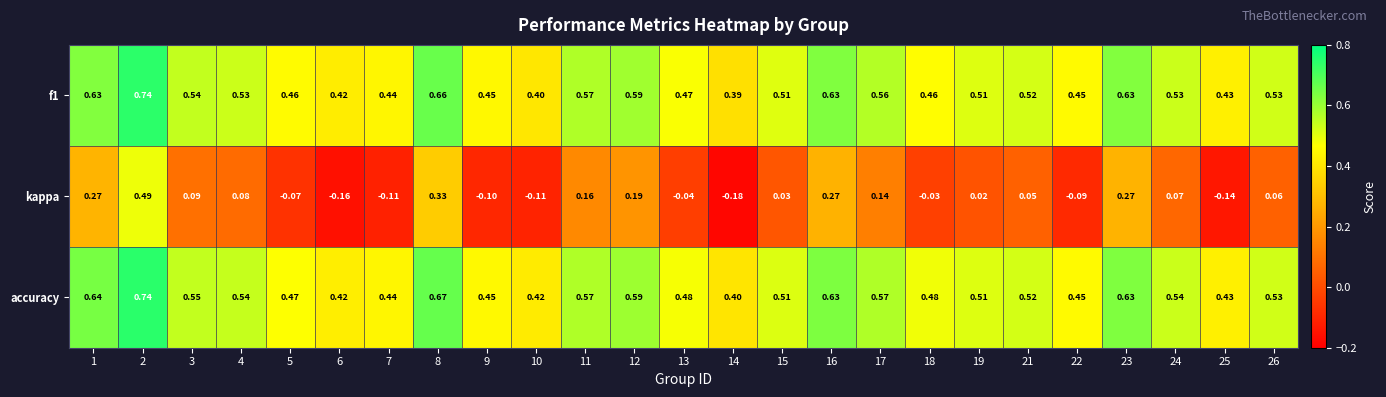

At which category is the sum across all series the highest?

2